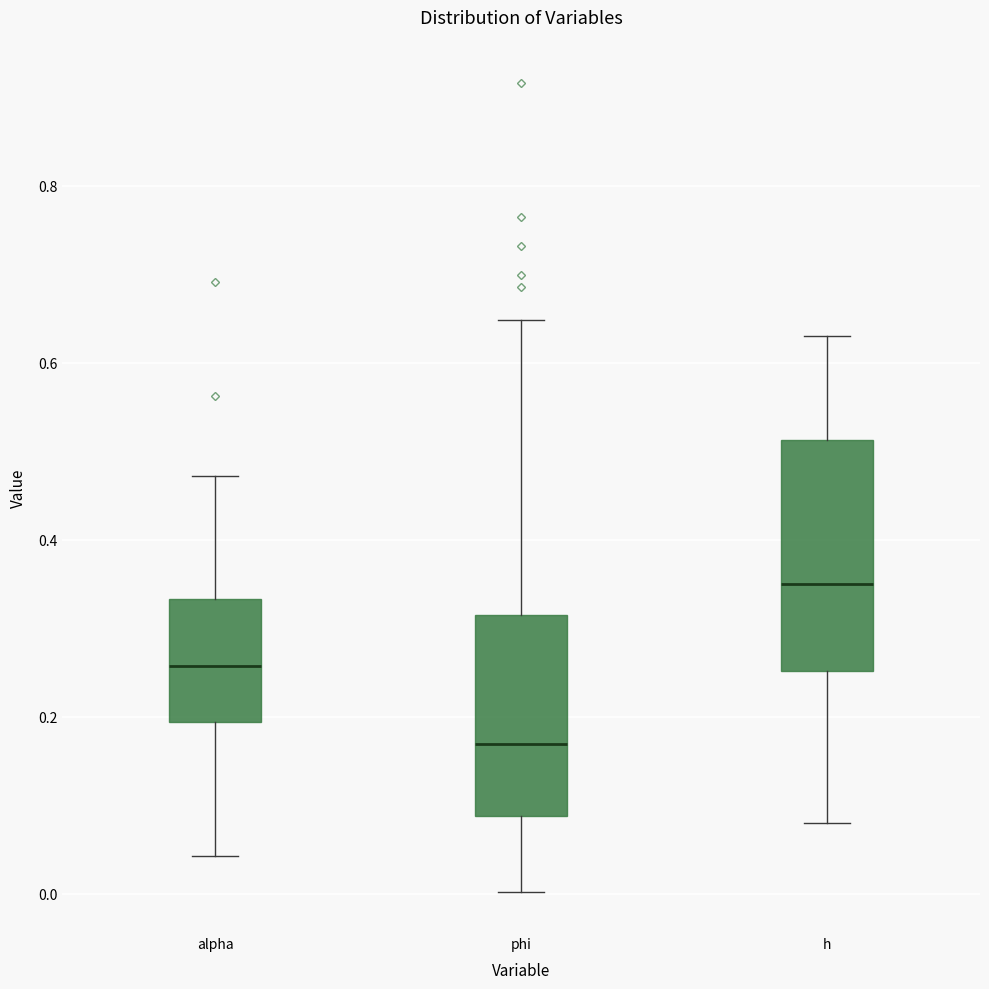

Which box has the lowest median line?

phi